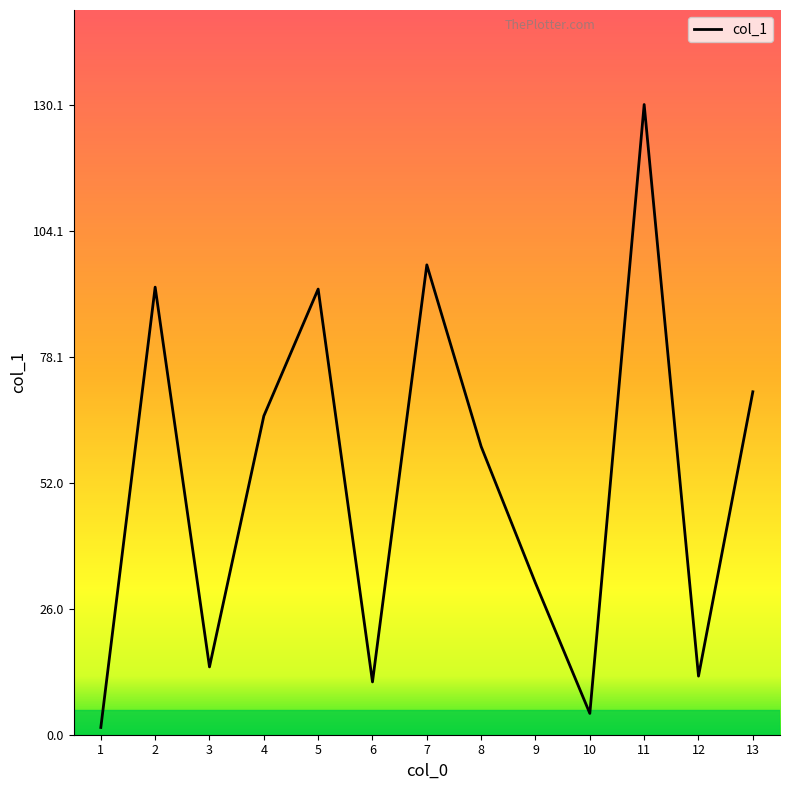

The value at 11 is 130.1. True or false?

True